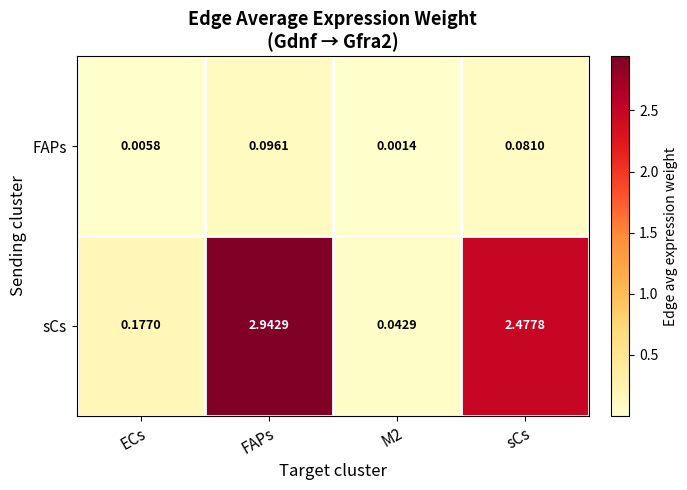

At which label does FAPs reach its peak?

FAPs